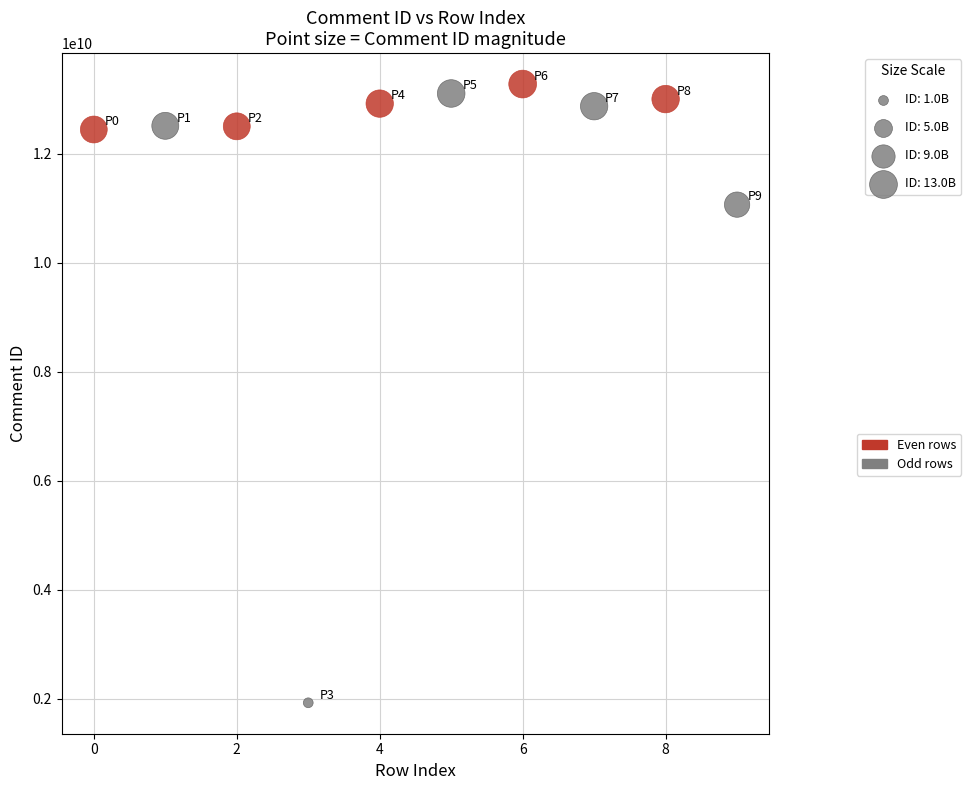

Which series has the widest spread of Y values?

Odd rows